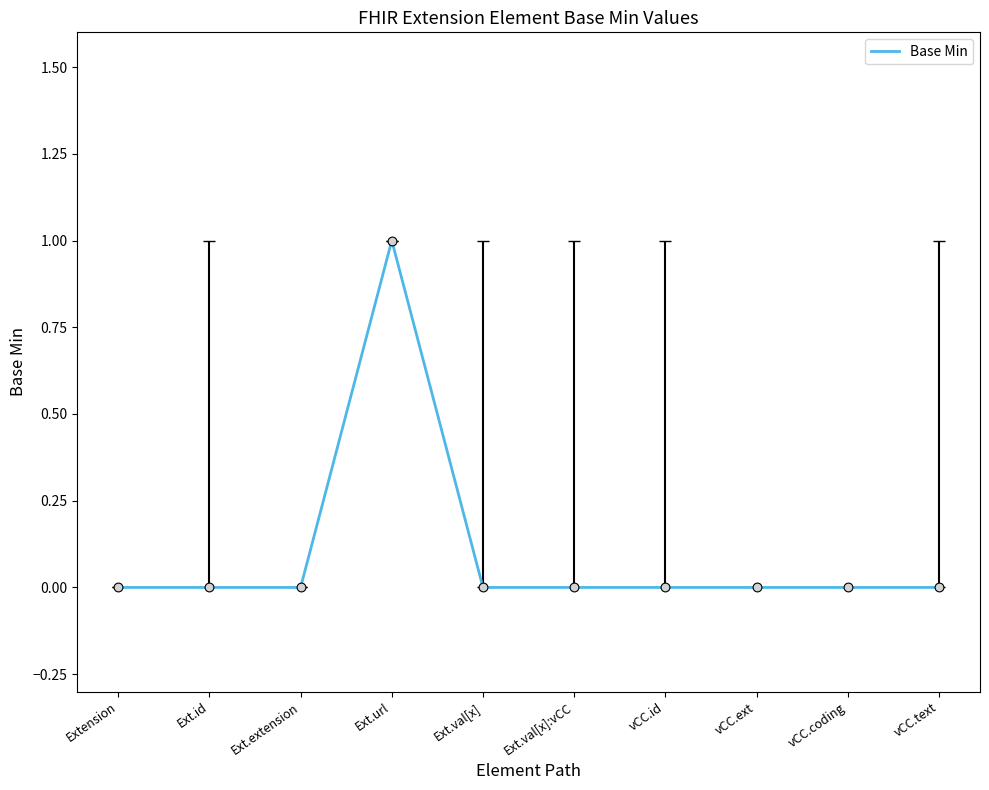

What is the change in value from Ext.url to vCC.text?

-1